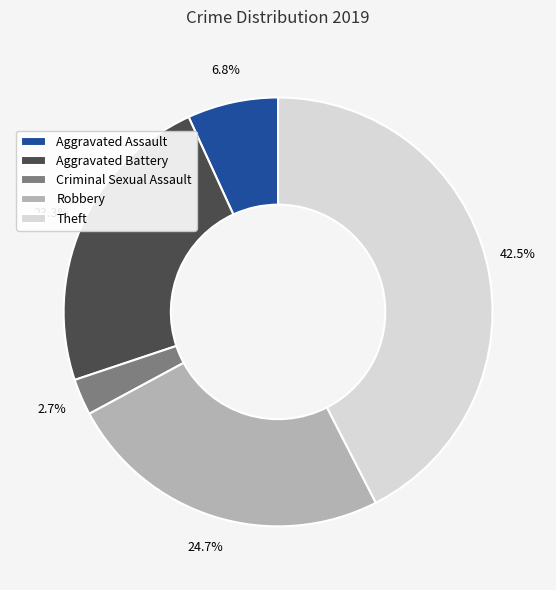

True or false: Aggravated Assault accounts for 7% of the total.

True